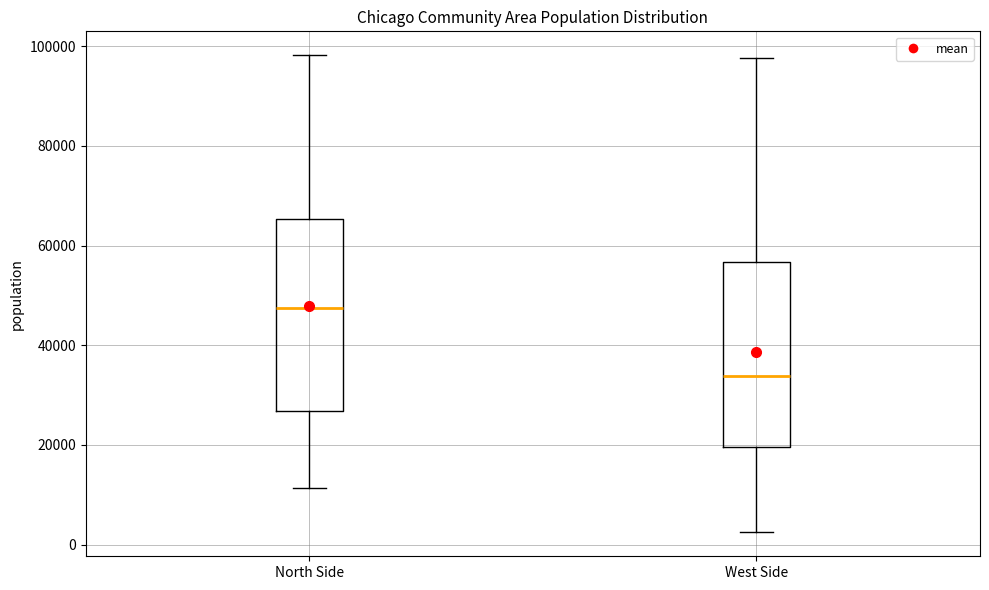

Which box's median line is the highest?

North Side